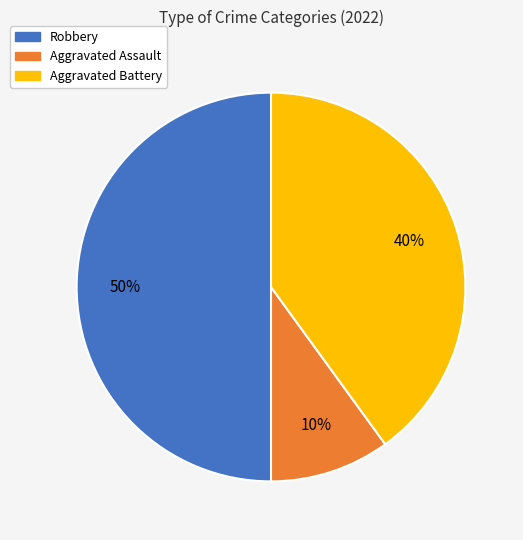

To the nearest percent, what portion does Aggravated Battery represent?

40%